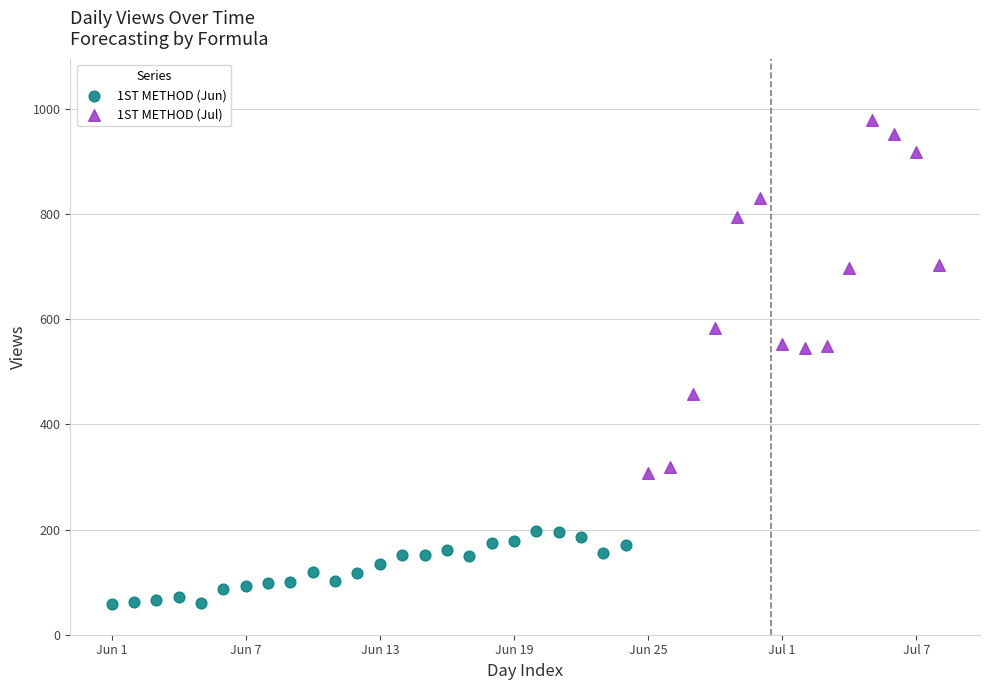

Which series contains the highest Y value?

1ST METHOD (Jul)